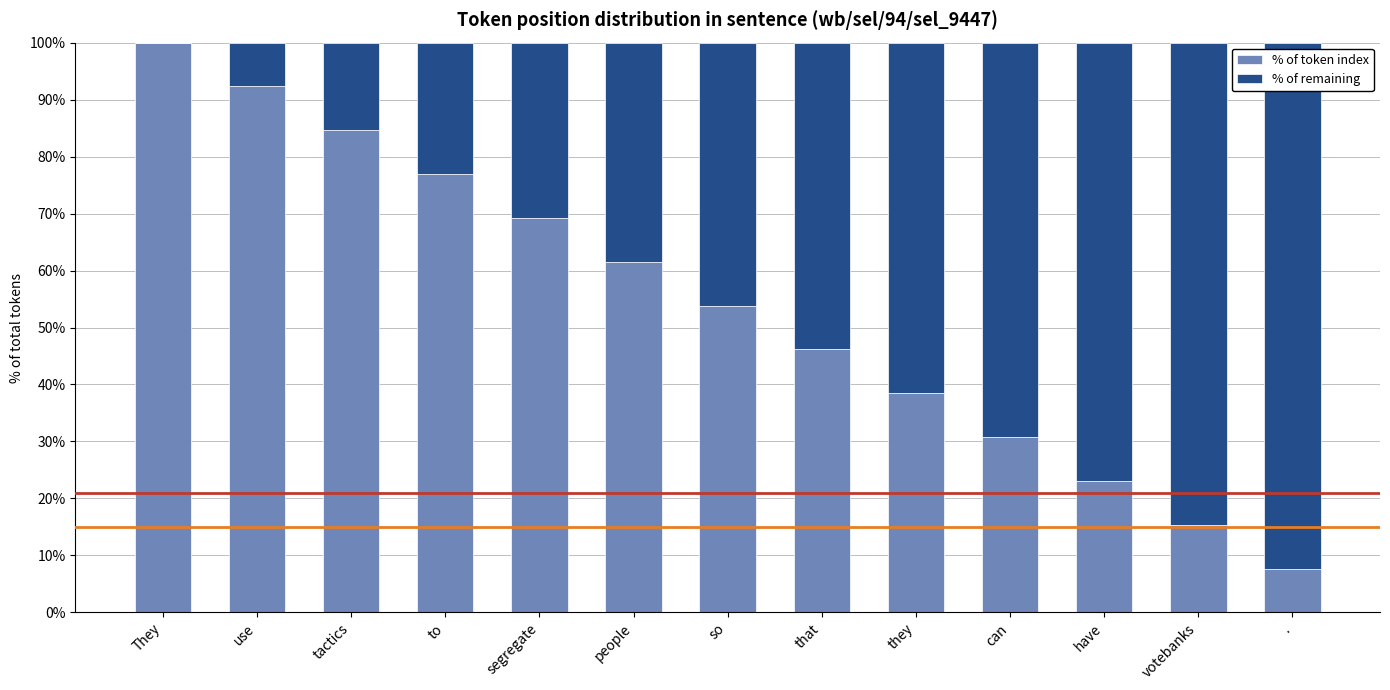

Reading left to right, list the values for the % of token index series.

They=100.0	use=92.3	tactics=84.6	to=76.9	segregate=69.2	people=61.5	so=53.8	that=46.2	they=38.5	can=30.8	have=23.1	votebanks=15.4	.=7.7